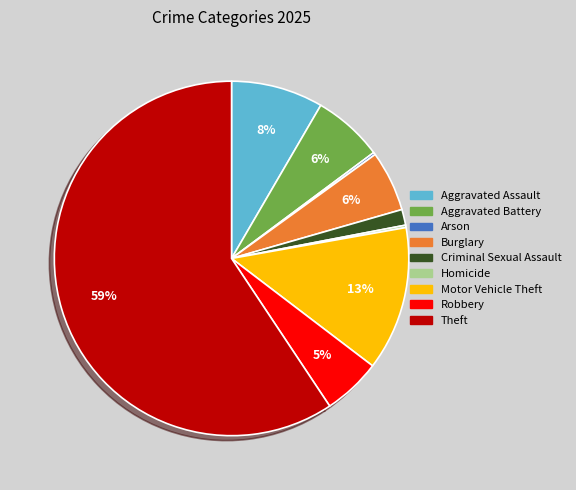

Is there any slice that represents more than half of the pie?

Yes